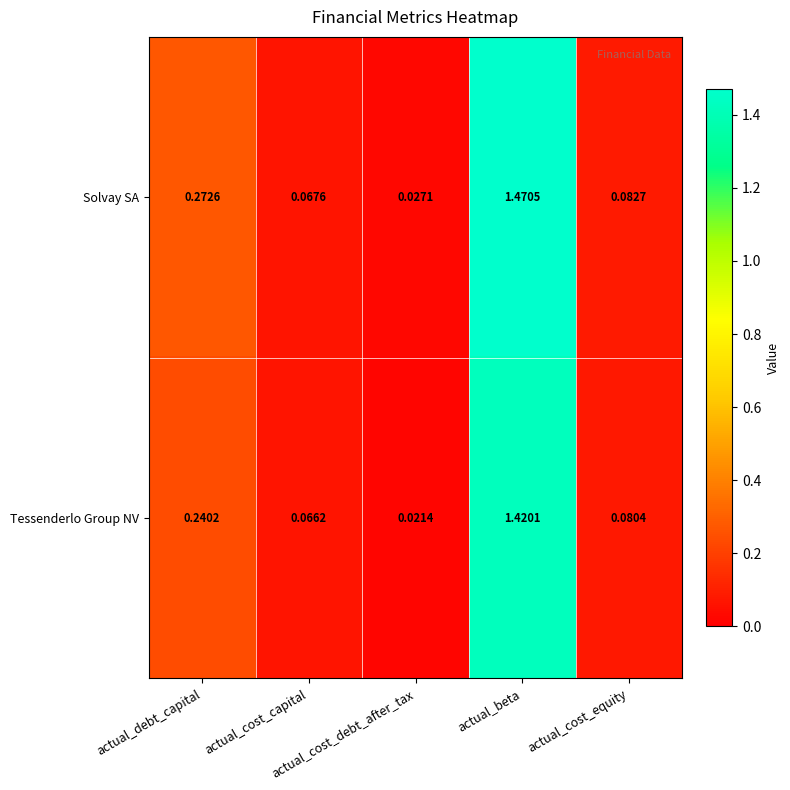

Which series has the largest total across all categories?

Solvay SA